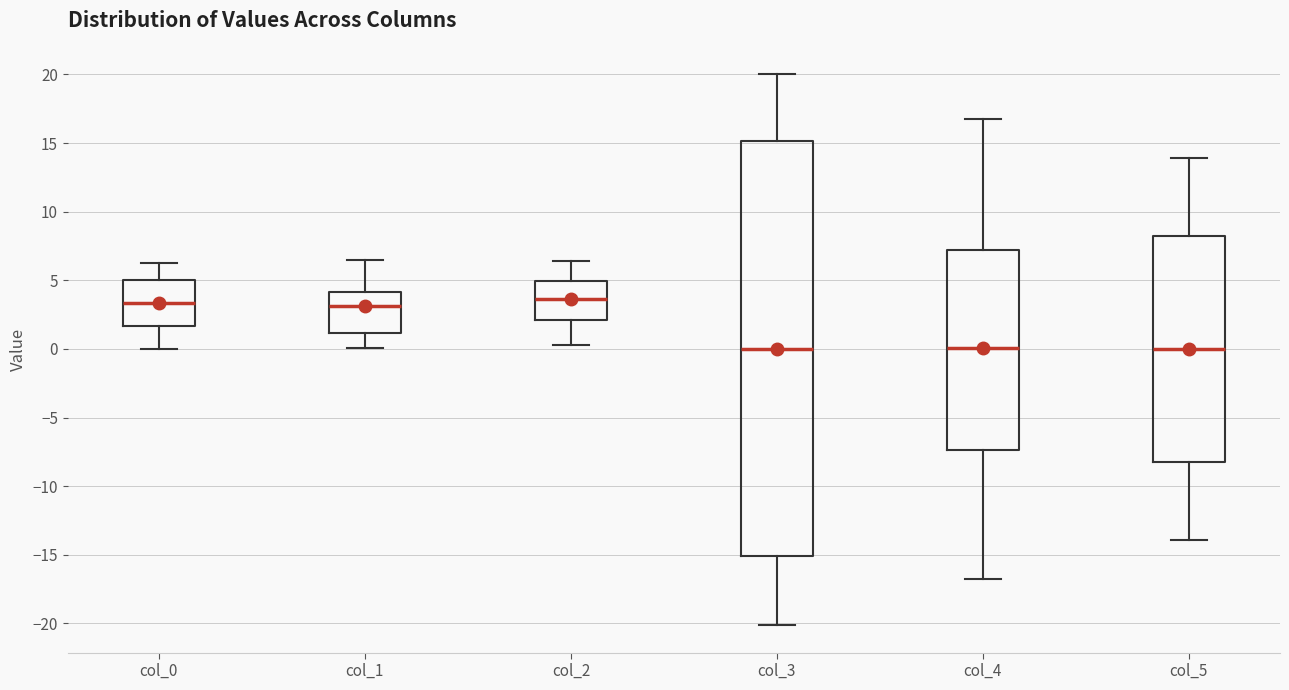

Reading left to right, read every box against the y-axis: the position of its median line, the range the box covers, and the ends of its whiskers. The values are not printed on the chart, so give them approximately, as read against the axis.

col_0: median 3.5, box 1.5 to 5.0, whiskers 0.0 to 6.5
col_1: median 3.0, box 1.0 to 4.0, whiskers 0.0 to 6.5
col_2: median 3.5, box 2.0 to 5.0, whiskers 0.5 to 6.5
col_3: median 0.0, box -15.0 to 15.0, whiskers -20.0 to 20.0
col_4: median 0.0, box -7.5 to 7.0, whiskers -16.5 to 16.5
col_5: median 0.0, box -8.0 to 8.0, whiskers -14.0 to 14.0